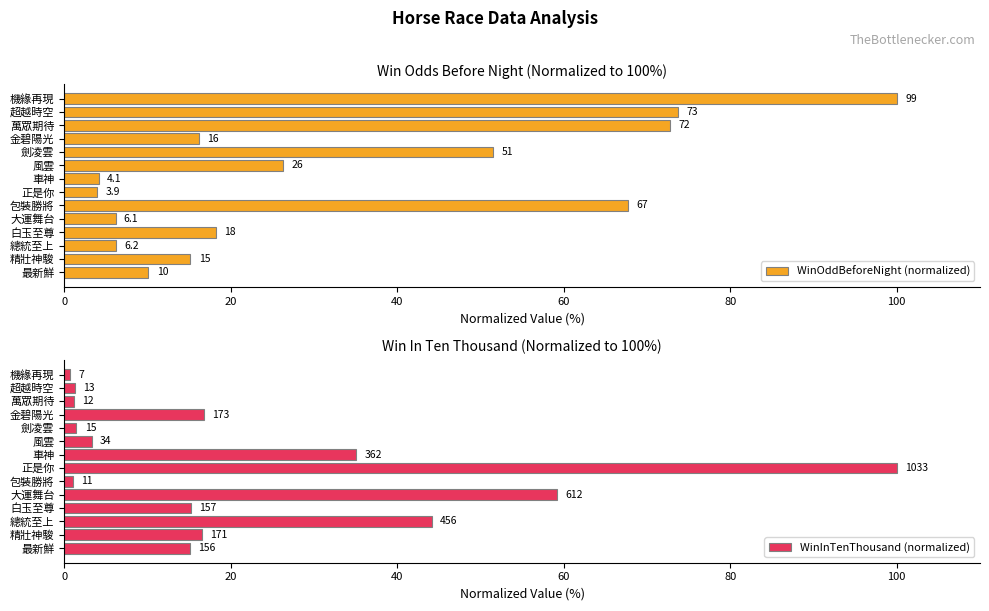

Is the value of WinOddBeforeNight (normalized) at 機緣再現 greater than the value of WinInTenThousand (normalized) at 風雲?

Yes